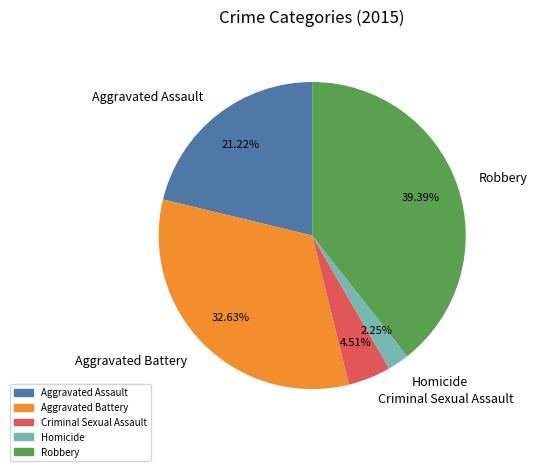

What percentage is the Criminal Sexual Assault slice, to the nearest percent?

5%